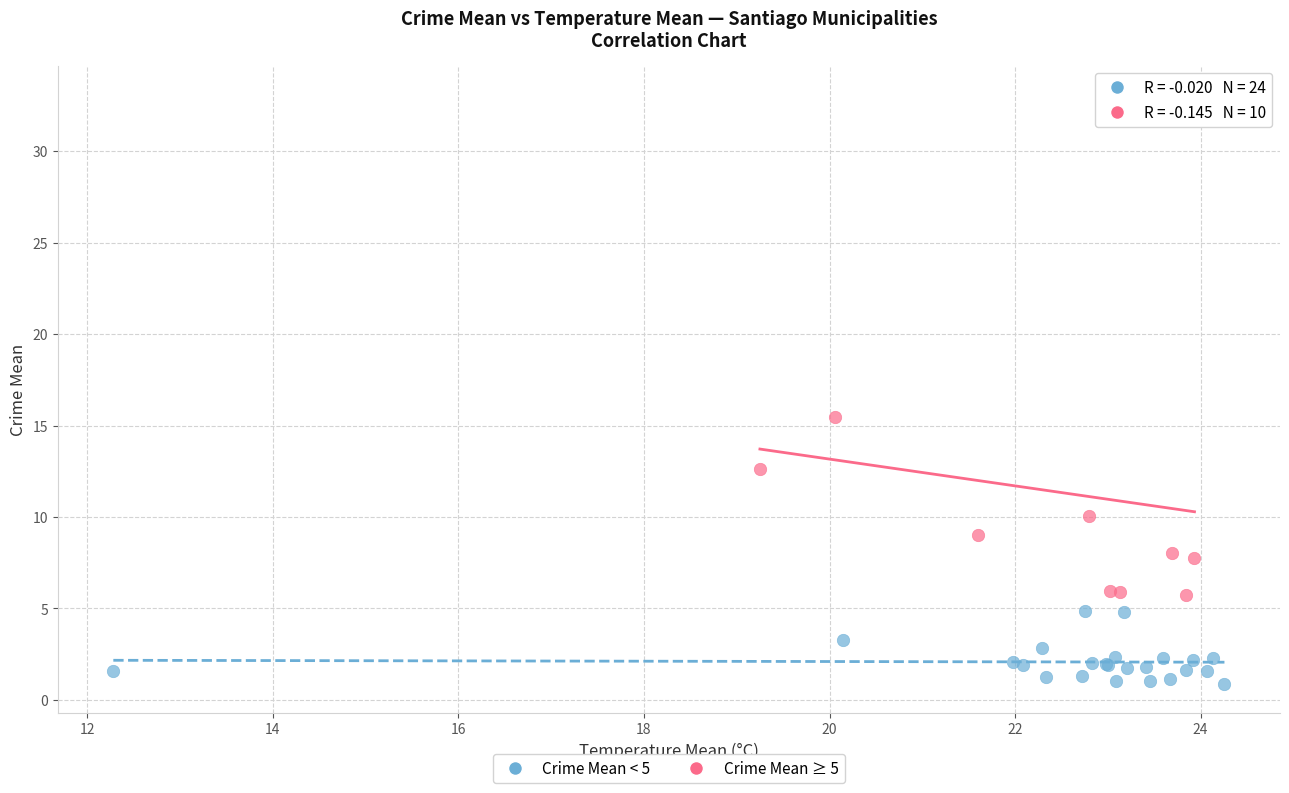

What are all the series names shown in the legend?

Crime Mean < 5, Crime Mean ≥ 5